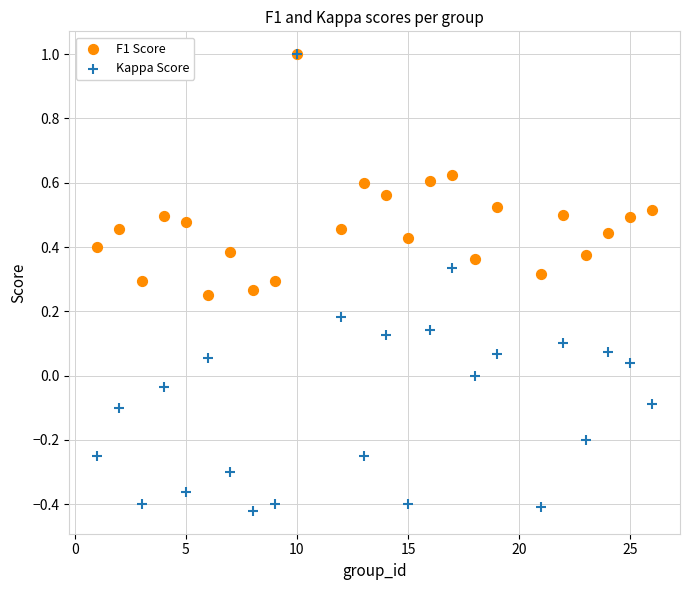

Which series contains the lowest Y value?

Kappa Score